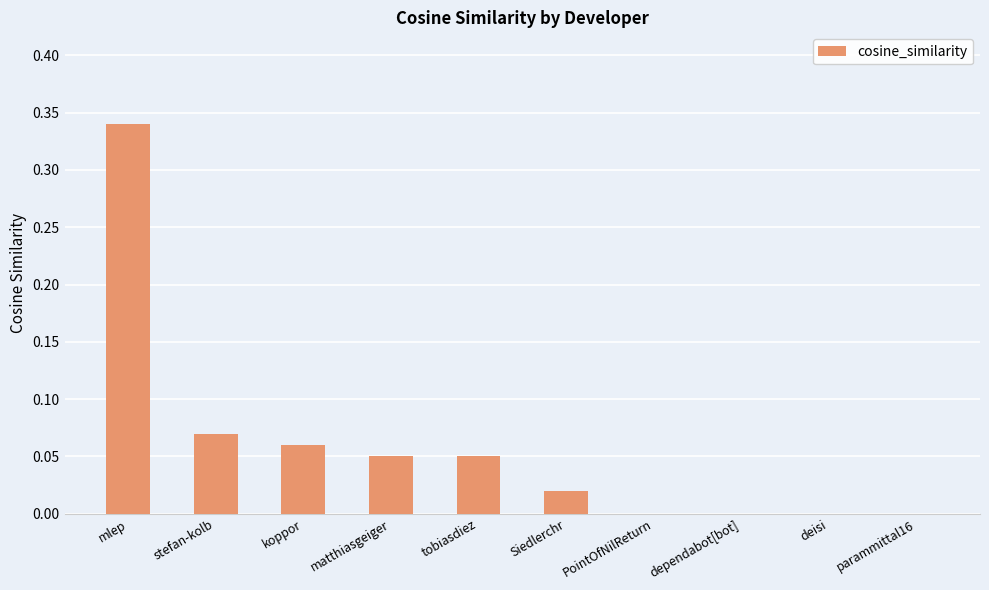

Which label corresponds to the largest value in the chart?

mlep